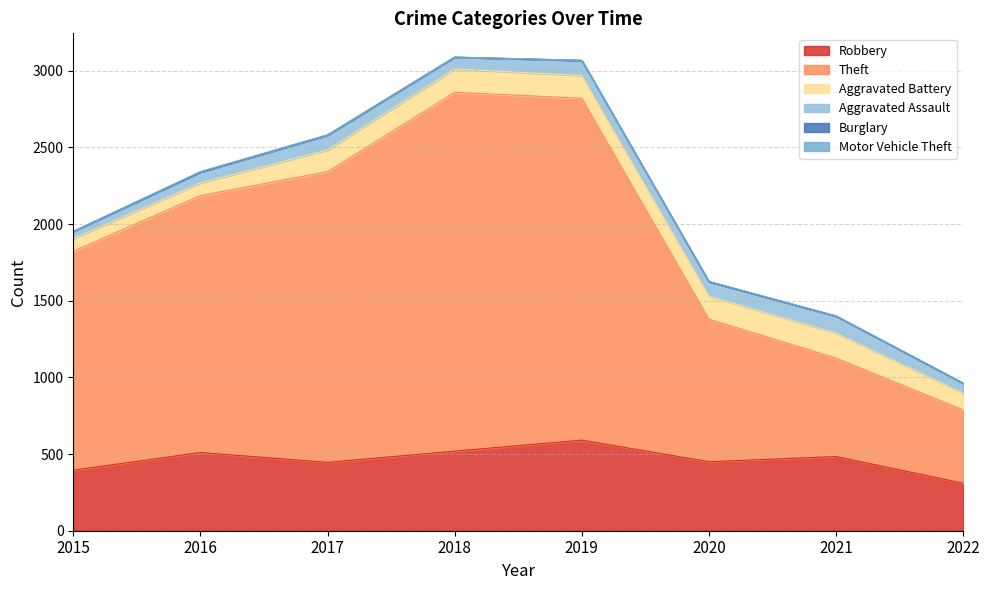

Which series changed the most between 2016 and 2021?

Theft